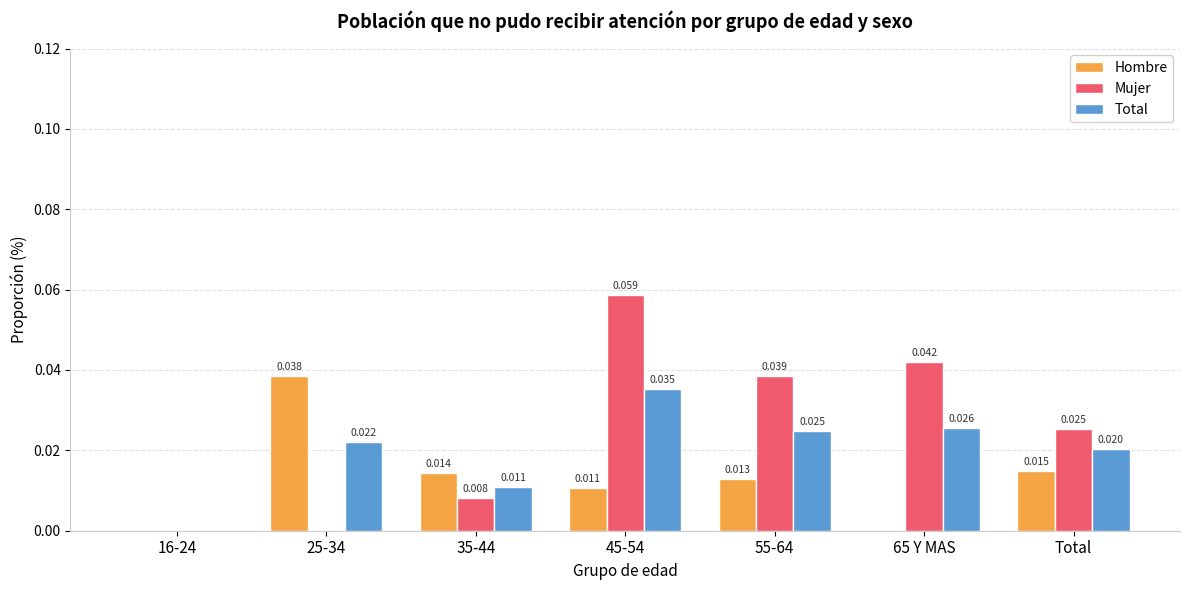

Does the chart contain stacked bars?

No